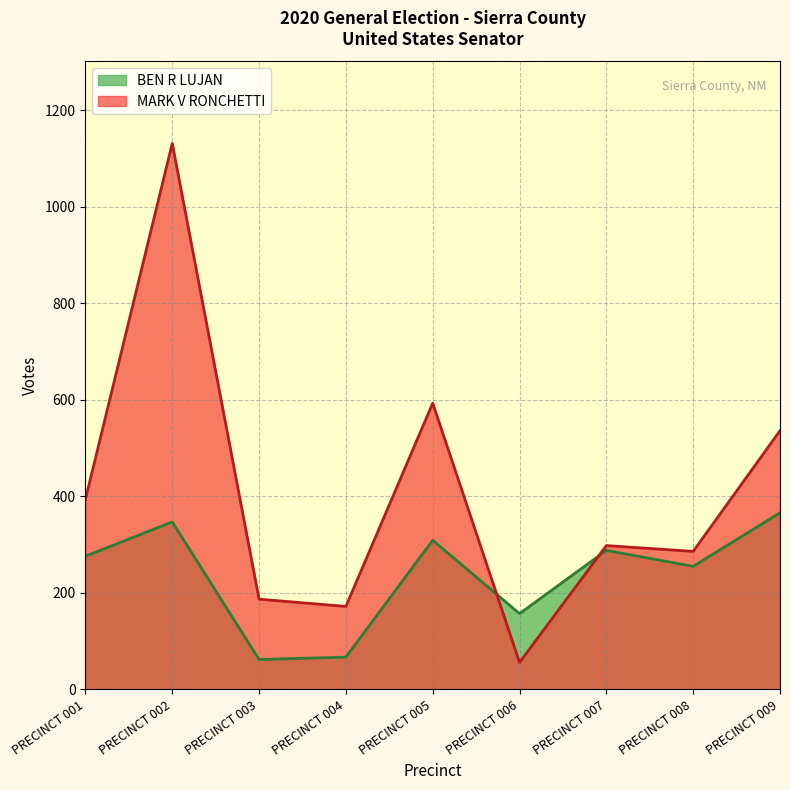

How many values in the BEN R LUJAN series are below 276?

4